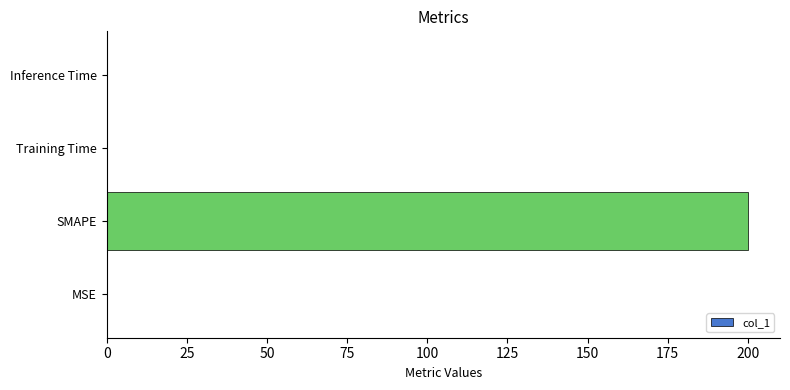

Is it true that the value at Inference Time is 0.0?

True